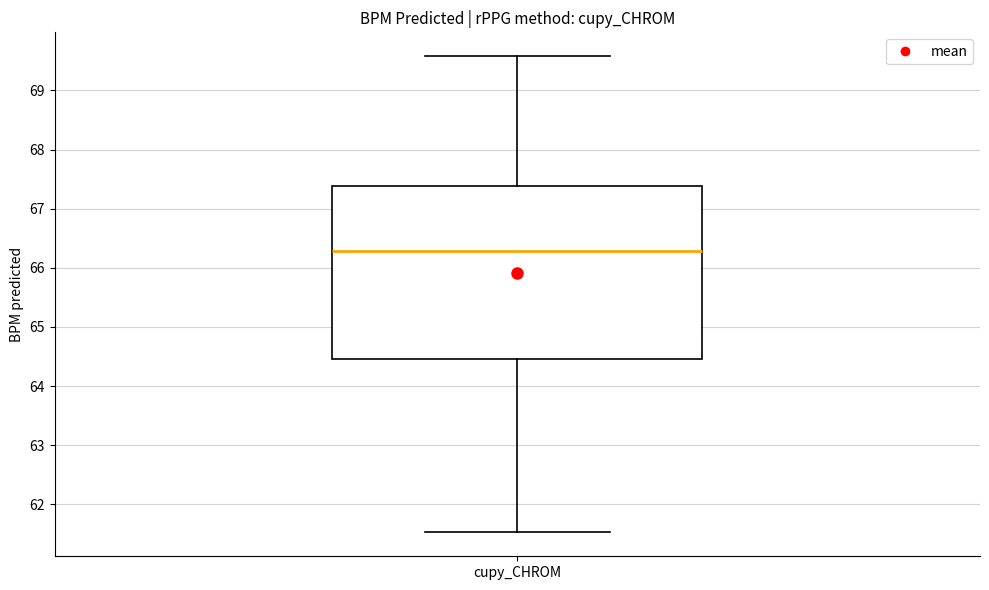

Transcribe this box plot: give where the median line is, the range the box spans, and where the two whiskers end, as read against the y-axis. The values are not printed on the chart, so give them approximately, as read against the axis.

median 66.3, box 64.5 to 67.4, whiskers 61.5 to 69.6